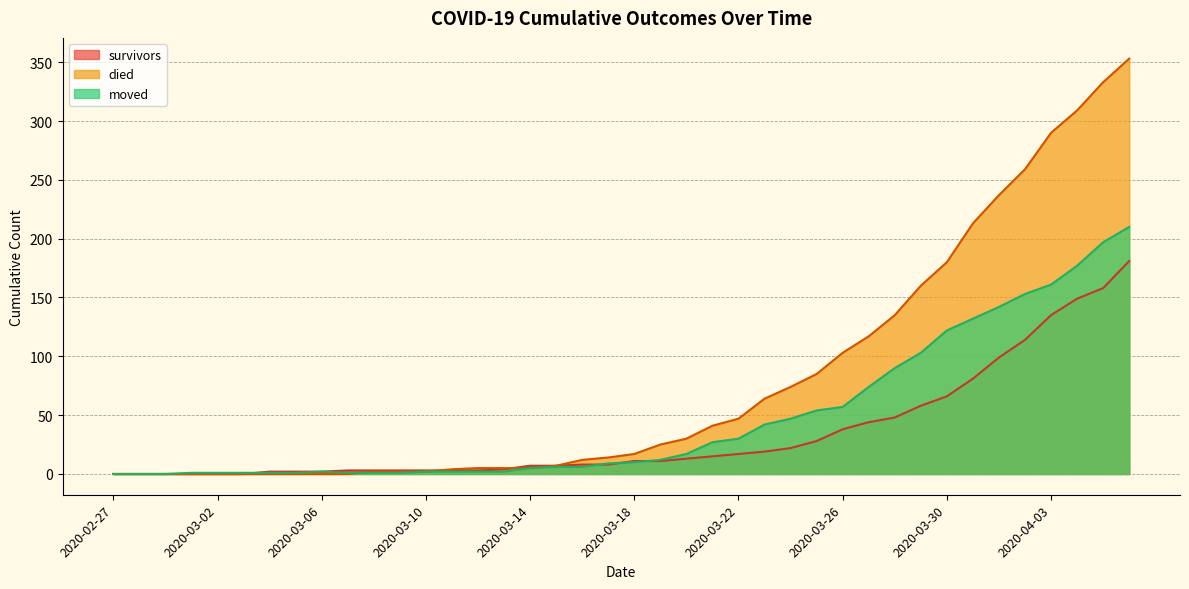

Where is died nearest to the value 176?

2020-03-30